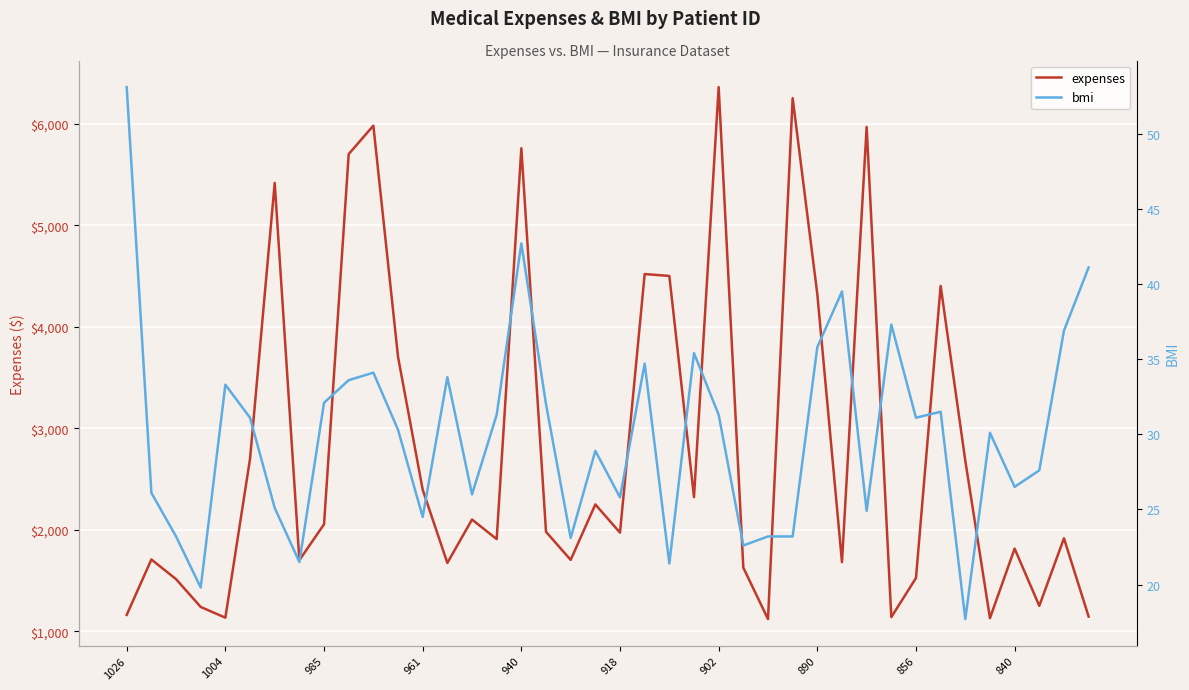

How many values in the bmi series exceed 31?

20